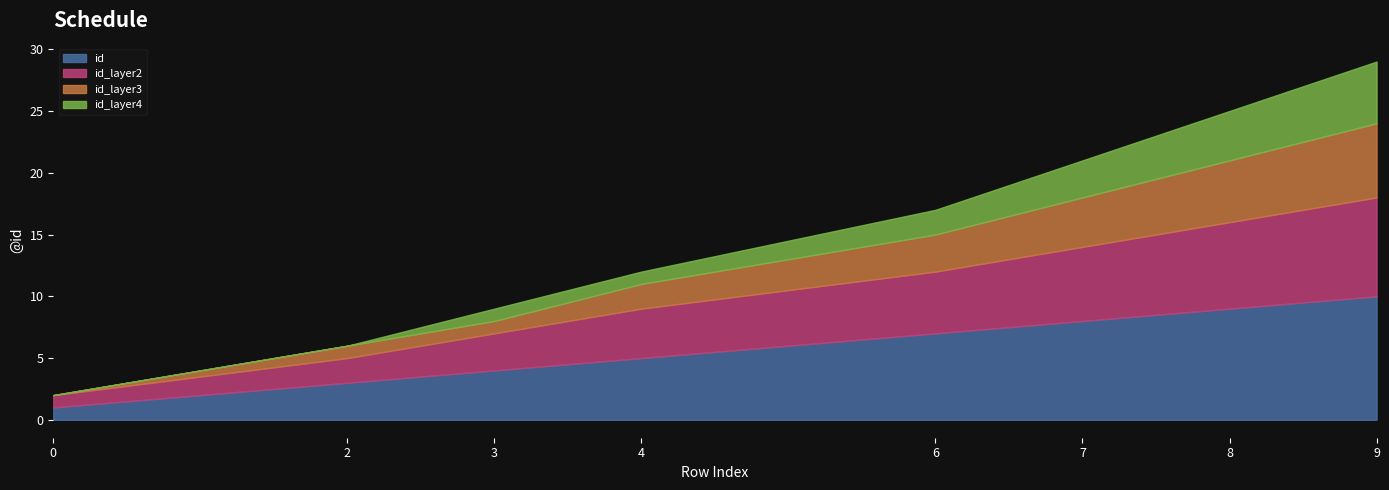

Is the value of id at 9 greater than the value of id_layer3 at 4?

Yes